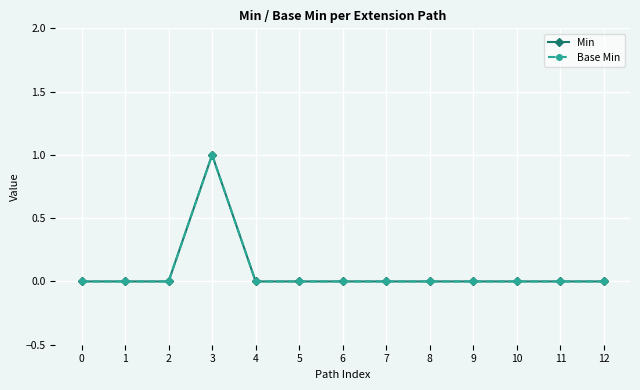

True or false: Base Min and Min intersect in this chart.

False